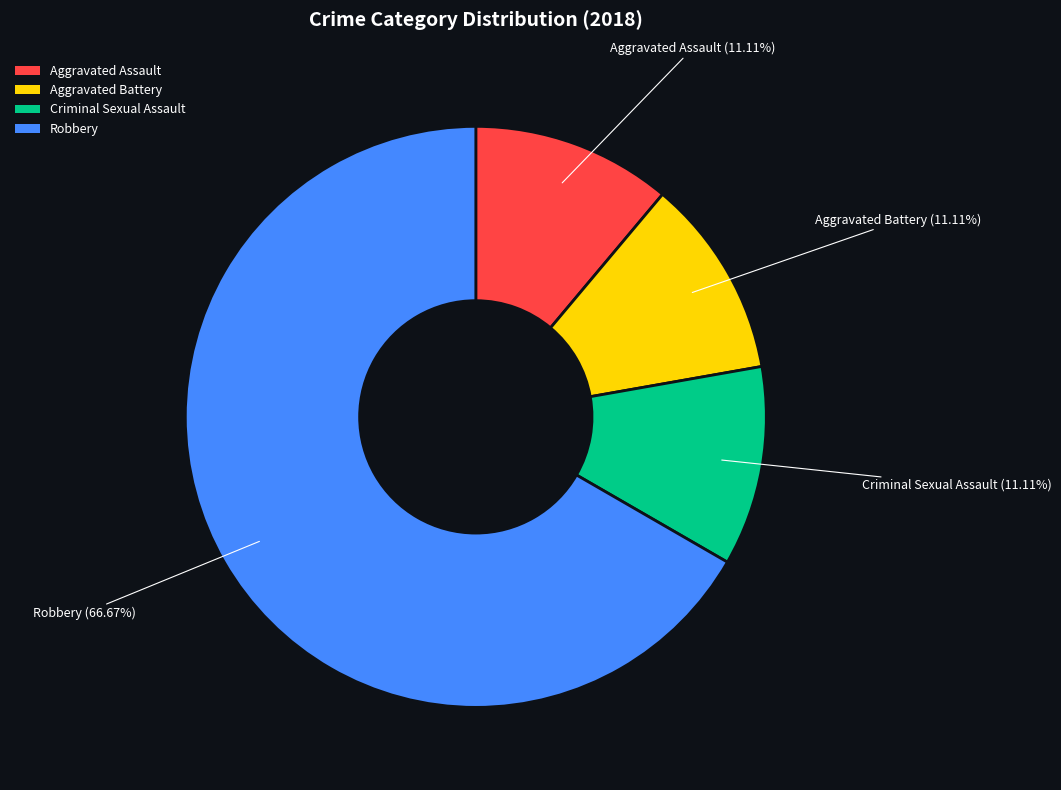

Which slice is the largest?

Robbery